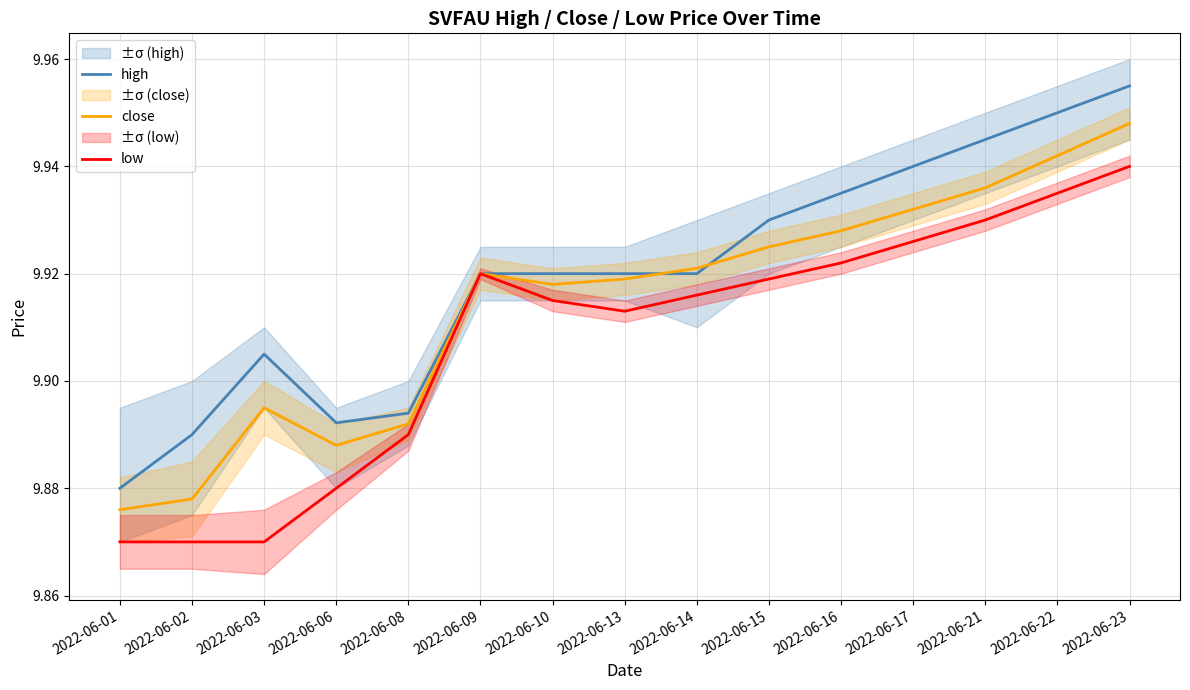

Rank the series by their maximum value, from lowest to highest.

low, close, high